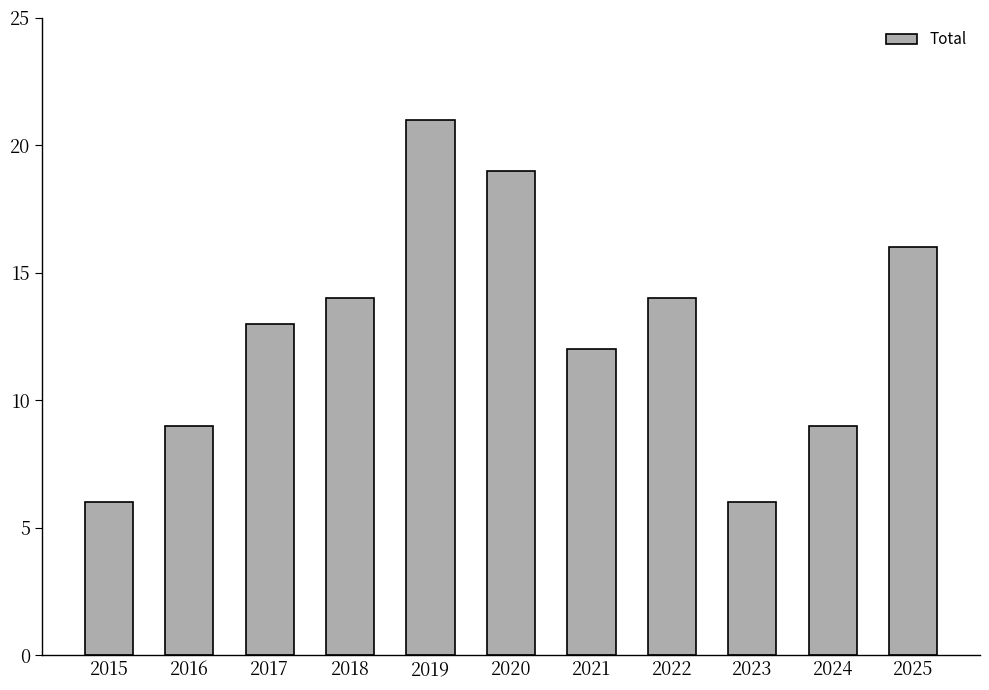

Between 2022 and 2021, which is larger?

2022